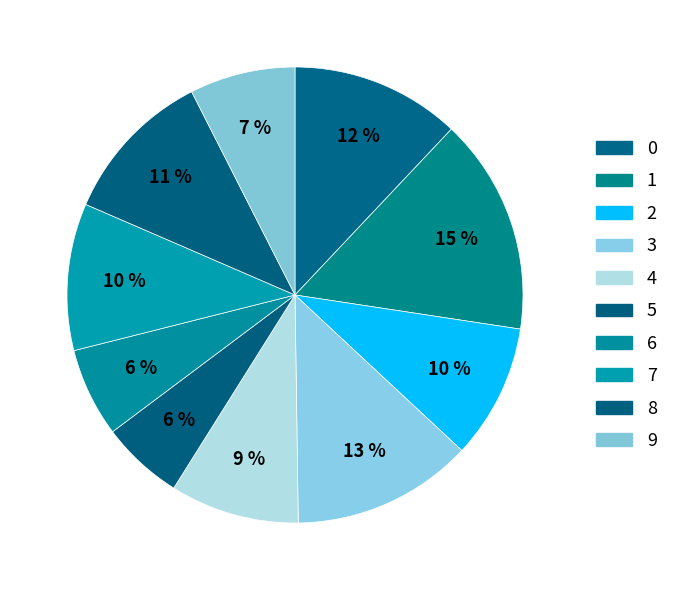

True or false: 4 accounts for 9% of the total.

True